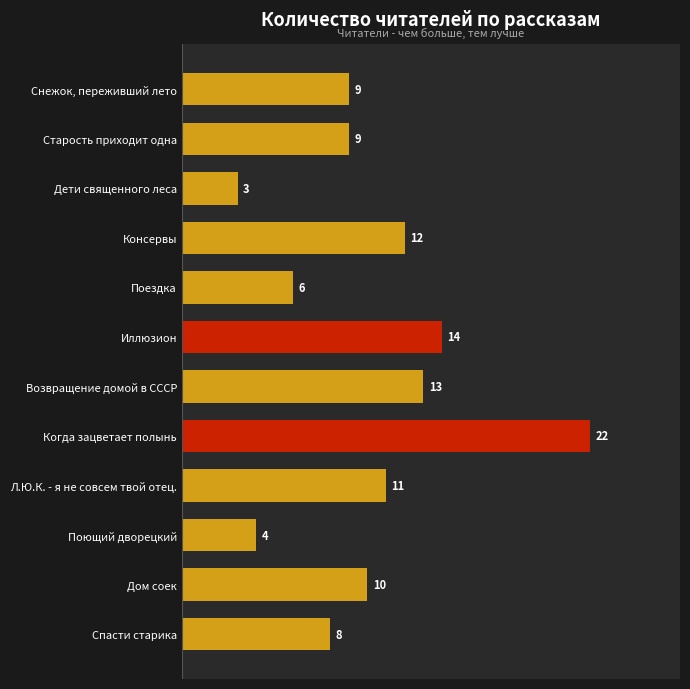

Where is the data nearest to the value 12?

Консервы